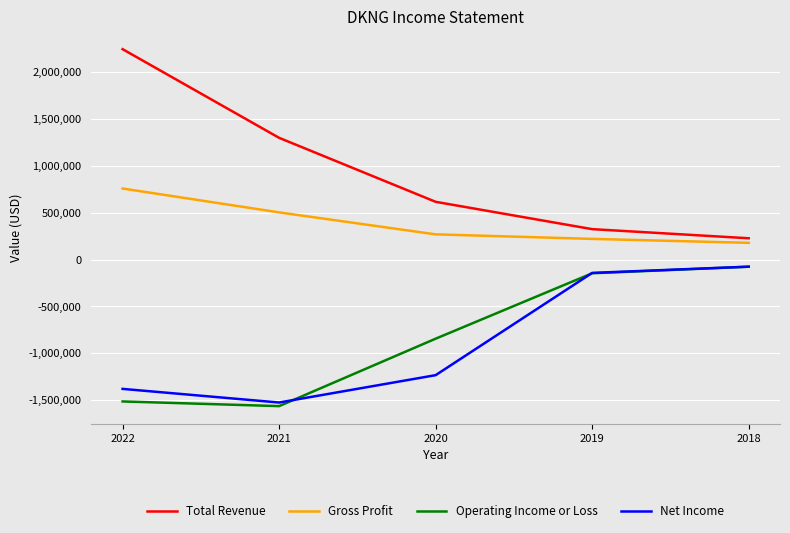

What is the sum of the Net Income values at 2019 and 2021?

-1665900